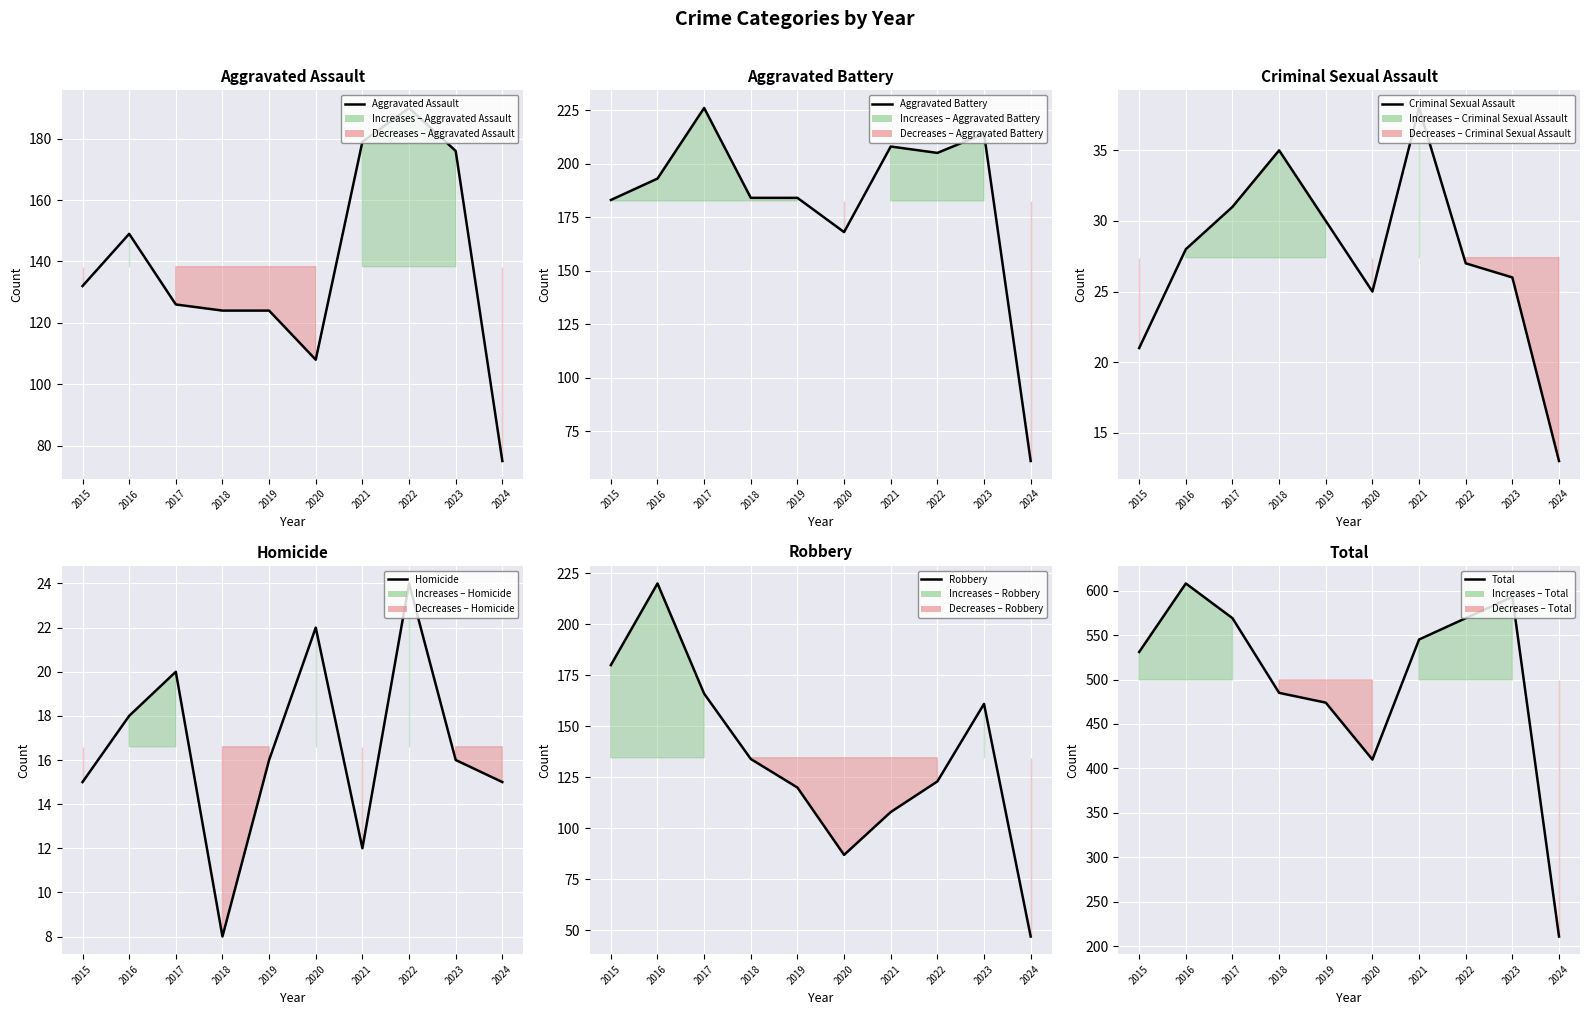

True or false: Robbery and Homicide cross at least once.

False